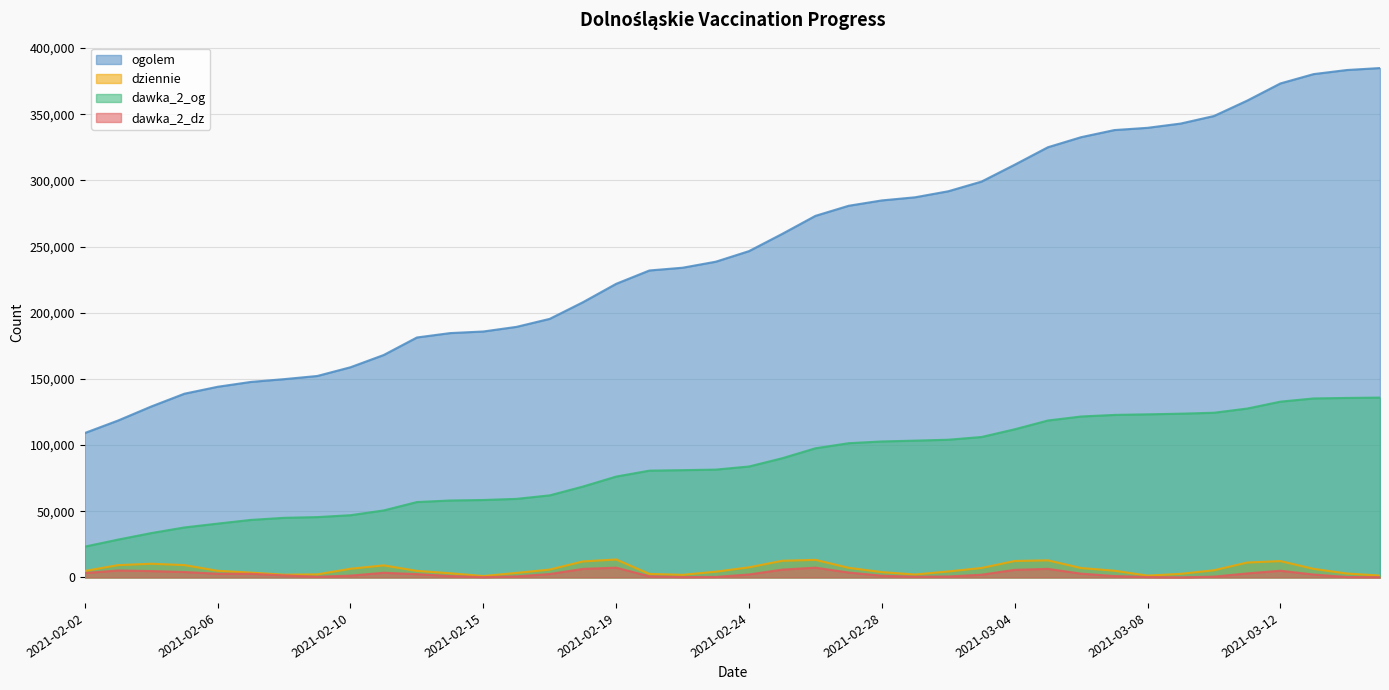

Rank the categories by ogolem value from highest to lowest.

2021-03-15, 2021-03-14, 2021-03-13, 2021-03-12, 2021-03-11, 2021-03-10, 2021-03-09, 2021-03-08, 2021-03-07, 2021-03-06, 2021-03-05, 2021-03-04, 2021-03-03, 2021-03-02, 2021-03-01, 2021-02-28, 2021-02-27, 2021-02-26, 2021-02-25, 2021-02-24, 2021-02-23, 2021-02-22, 2021-02-21, 2021-02-19, 2021-02-18, 2021-02-17, 2021-02-16, 2021-02-15, 2021-02-14, 2021-02-13, 2021-02-11, 2021-02-10, 2021-02-09, 2021-02-08, 2021-02-07, 2021-02-06, 2021-02-05, 2021-02-04, 2021-02-03, 2021-02-02